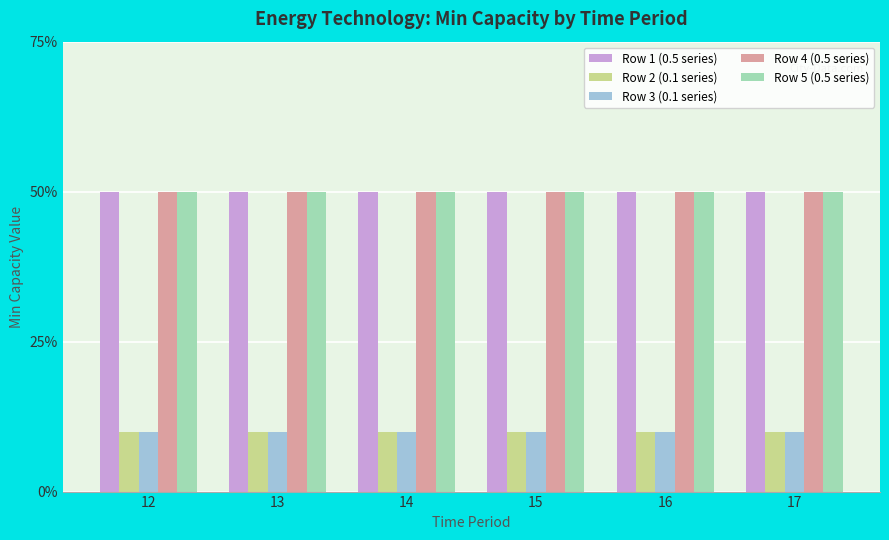

Which series has the largest range (max minus min)?

Row 1 (0.5 series)